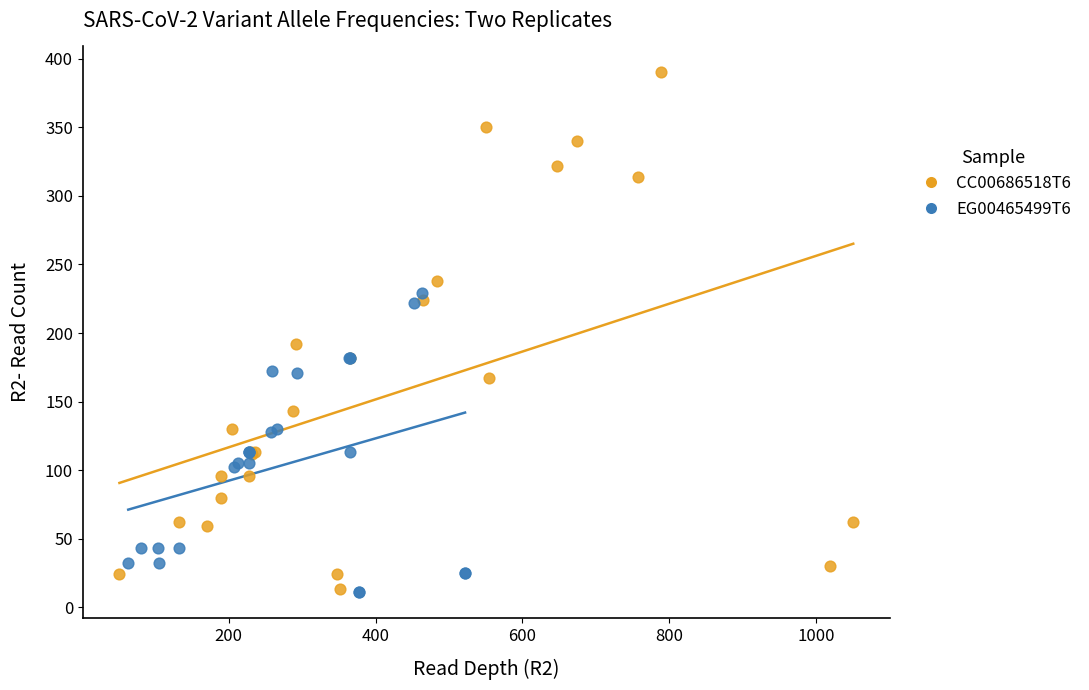

Which series reaches the maximum Y coordinate?

CC00686518T6